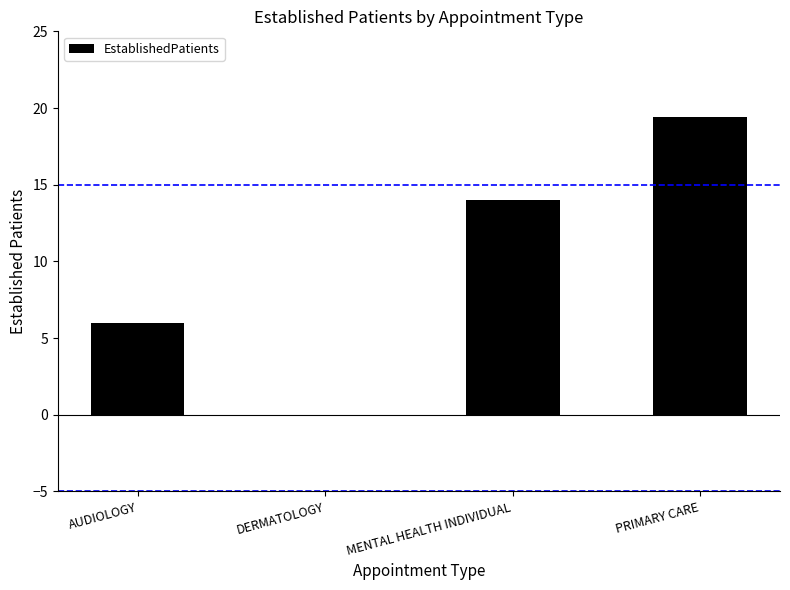

What is the greatest value displayed?

19.4